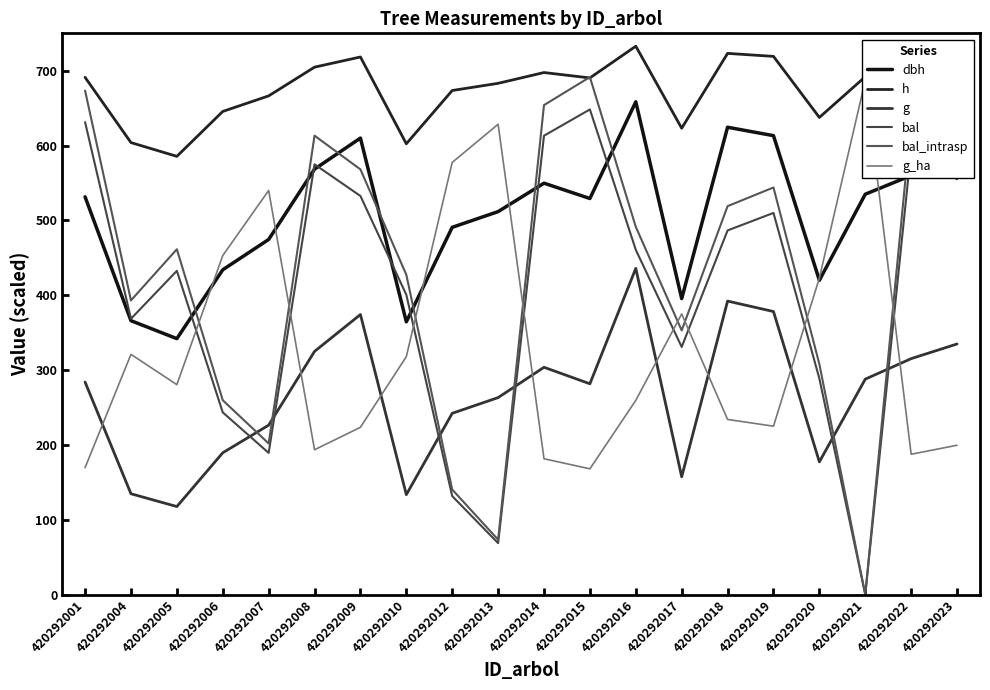

Between which two adjacent categories do bal and dbh first intersect?

420292005 and 420292006